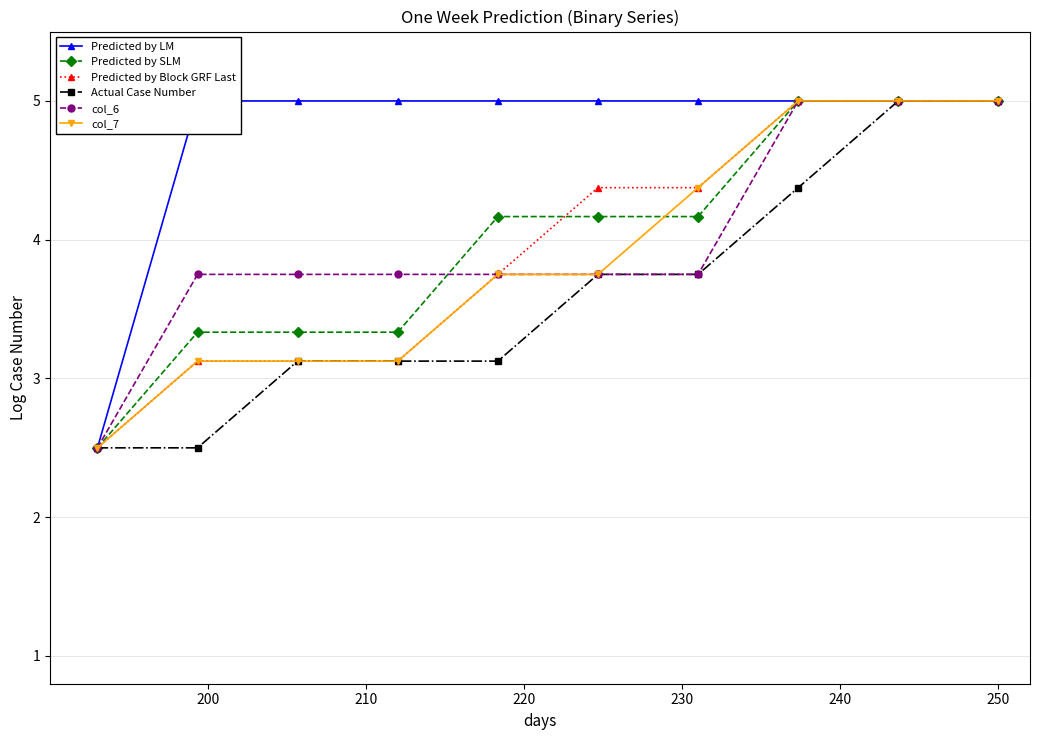

What is the value of the Predicted by Block GRF Last point at the 2nd from the left?

3.1